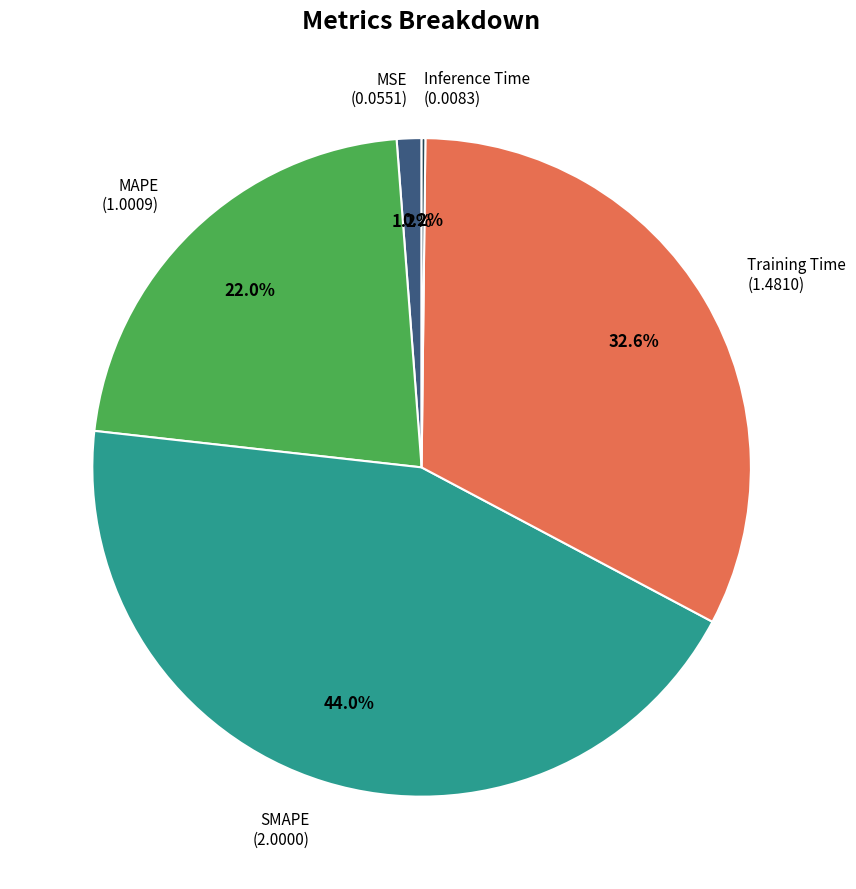

Is there any slice that represents more than half of the pie?

No